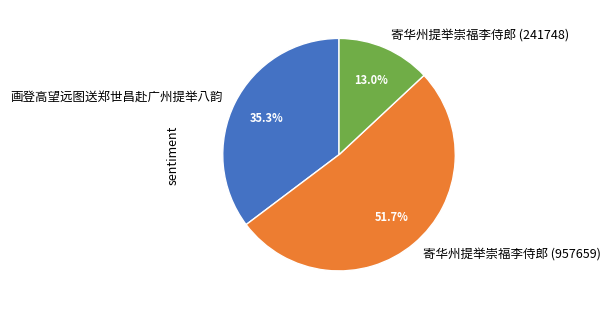

Which has a higher value, 寄华州提举崇福李侍郎 (241748) or 寄华州提举崇福李侍郎 (957659)?

寄华州提举崇福李侍郎 (957659)